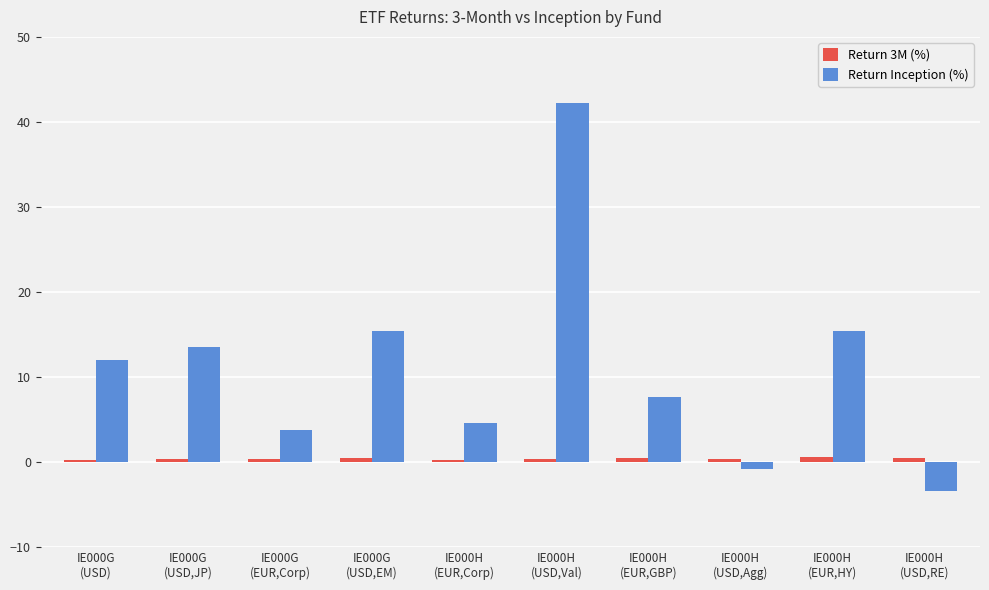

True or false: Return Inception (%) has a value of 42.2 at IE000H
(USD,Val).

True